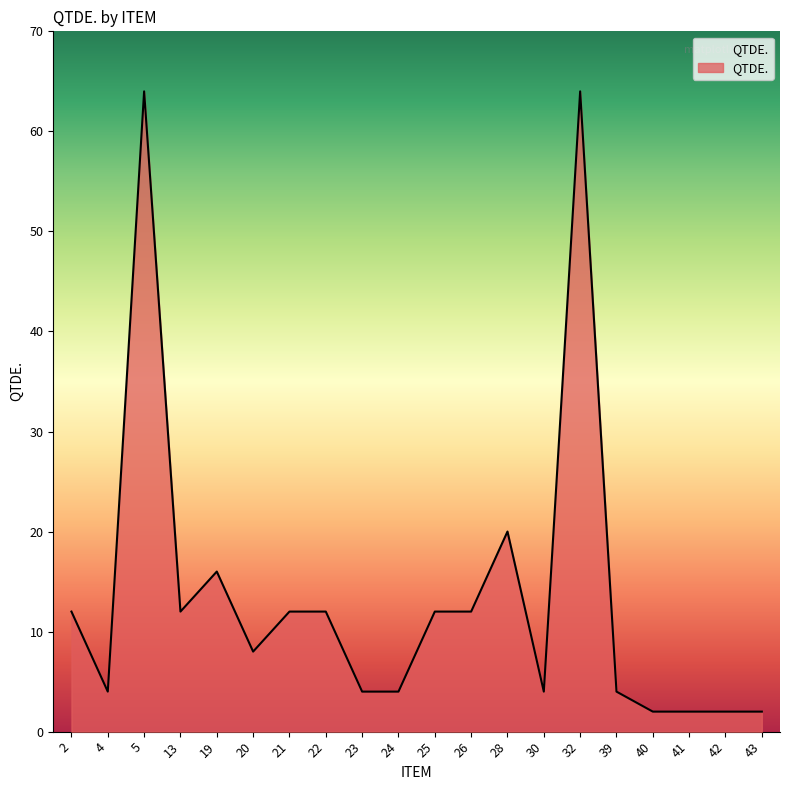

At which category does the data reach its first local peak?

5